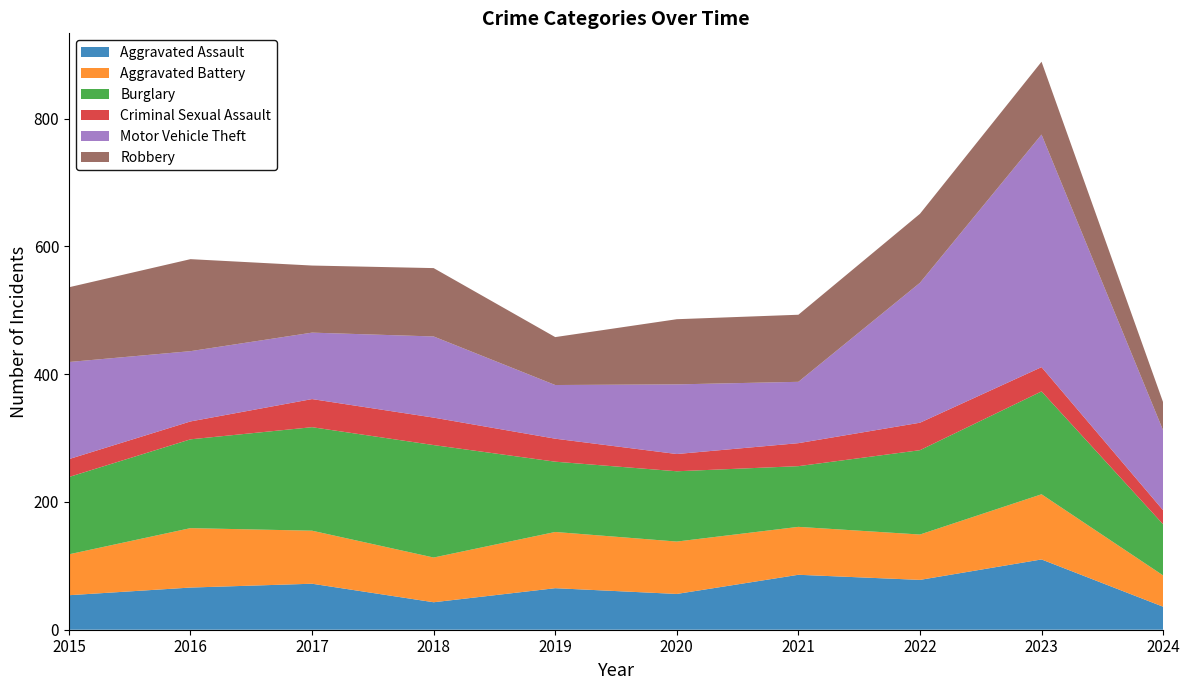

Reading left to right, transcribe all the data shown in this chart.

Aggravated Assault: 2015=54	2016=66	2017=72	2018=43	2019=65	2020=56	2021=86	2022=78	2023=110	2024=36
Aggravated Battery: 2015=64	2016=93	2017=83	2018=70	2019=88	2020=82	2021=75	2022=71	2023=102	2024=49
Burglary: 2015=121	2016=139	2017=162	2018=176	2019=110	2020=110	2021=95	2022=132	2023=161	2024=80
Criminal Sexual Assault: 2015=28	2016=28	2017=44	2018=43	2019=36	2020=27	2021=36	2022=43	2023=38	2024=22
Motor Vehicle Theft: 2015=152	2016=110	2017=104	2018=127	2019=84	2020=109	2021=96	2022=219	2023=364	2024=125
Robbery: 2015=117	2016=144	2017=105	2018=107	2019=75	2020=102	2021=105	2022=108	2023=114	2024=44